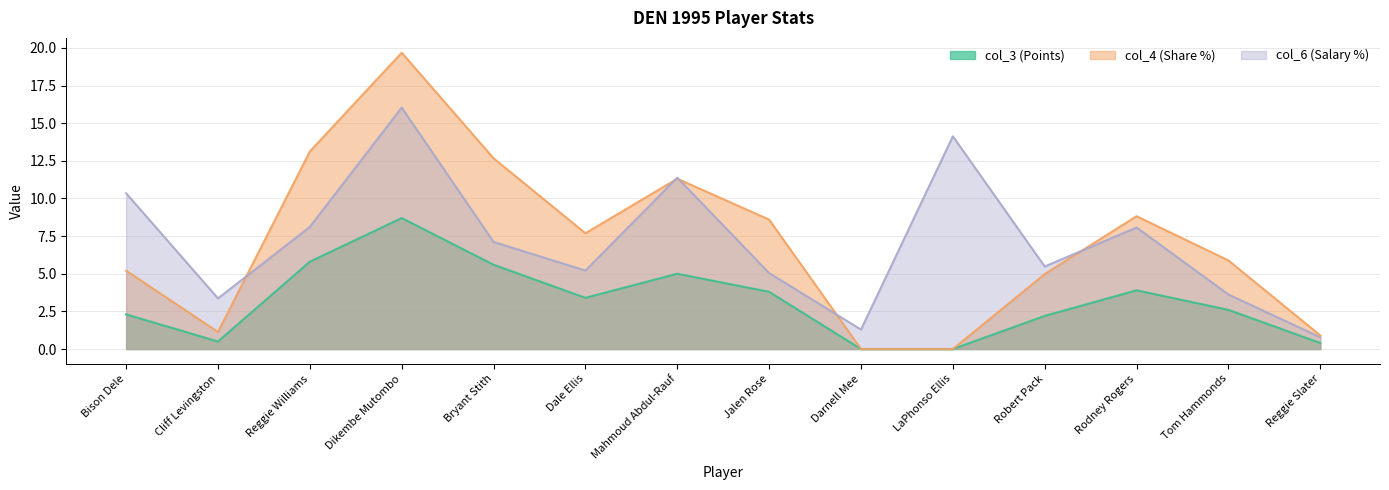

True or false: col_3 (Points) and col_6 (Salary %) cross at least once.

False